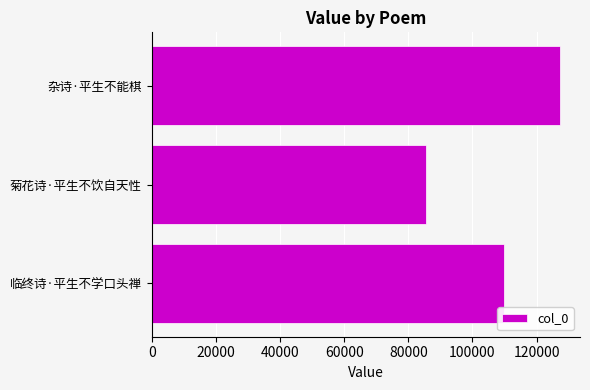

How many data points are less than 109701?

1